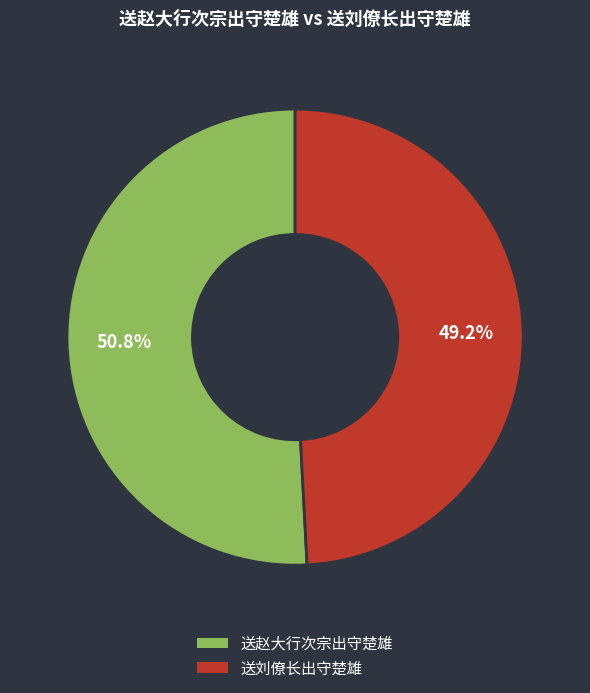

The 送刘僚长出守楚雄 slice represents 49% of the pie. True or false?

True